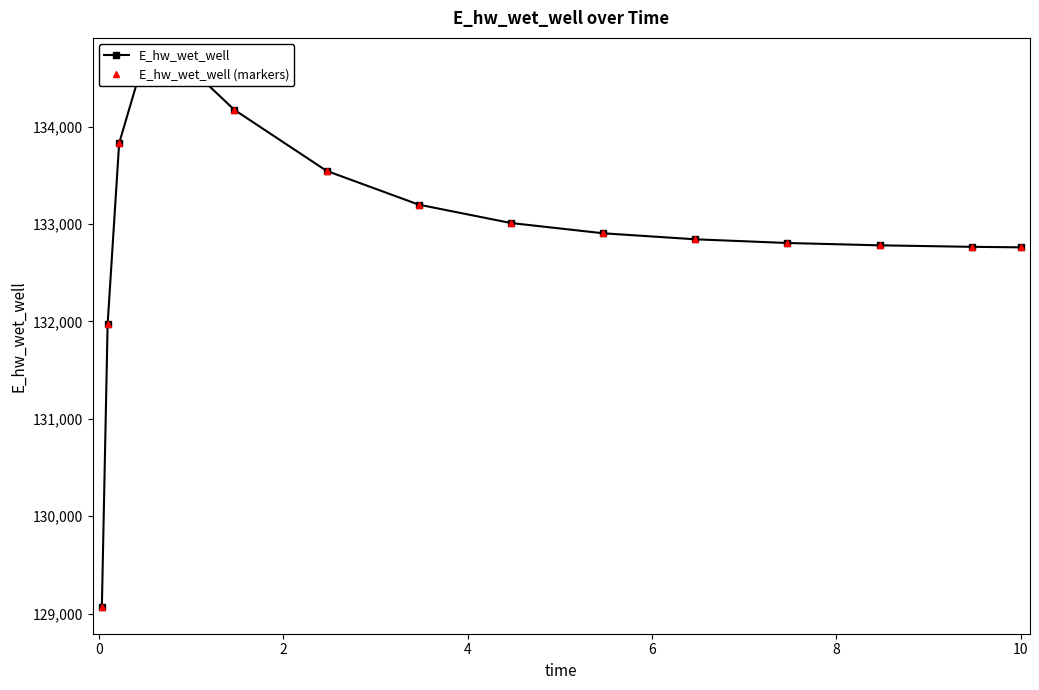

The value of E_hw_wet_well (markers) at 8 is 52249.5. True or false?

False